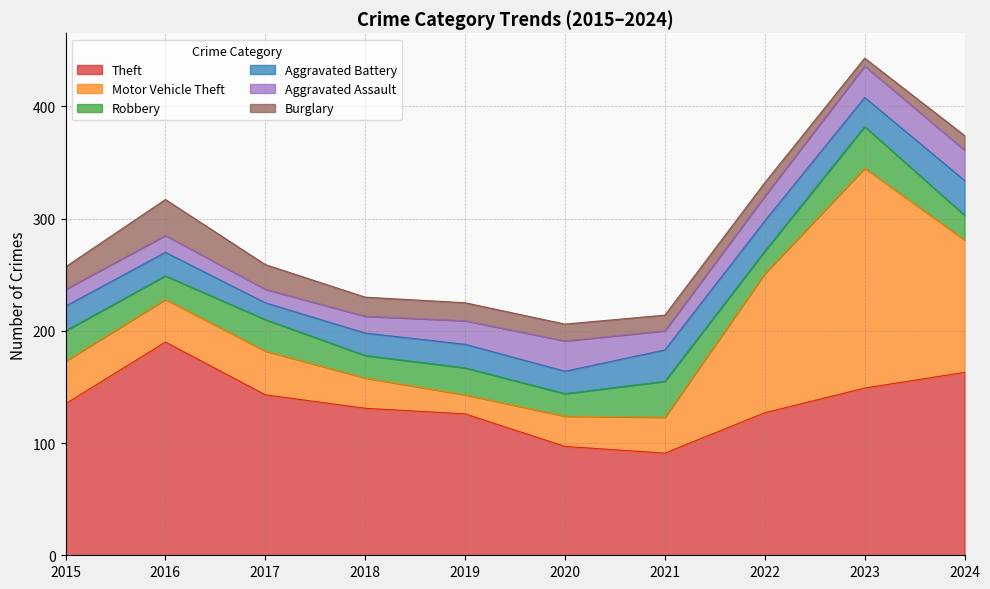

Between which two adjacent categories do Burglary and Aggravated Battery first intersect?

2015 and 2016